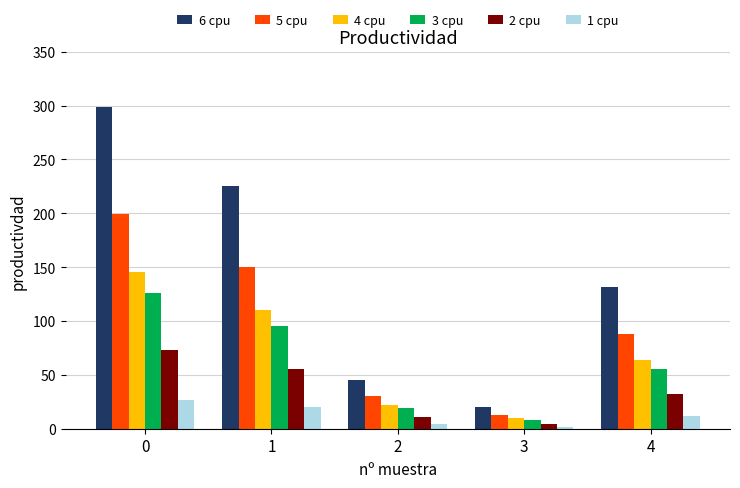

What is the difference between the 5 cpu values at 4 and 0?

111.5